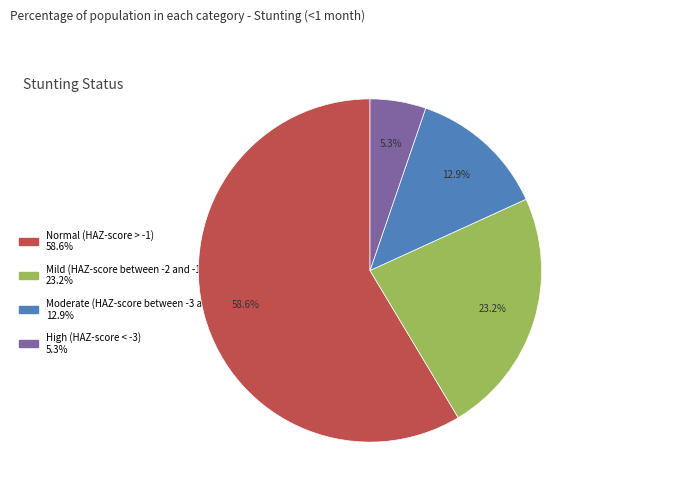

Does any single category account for the majority?

Yes